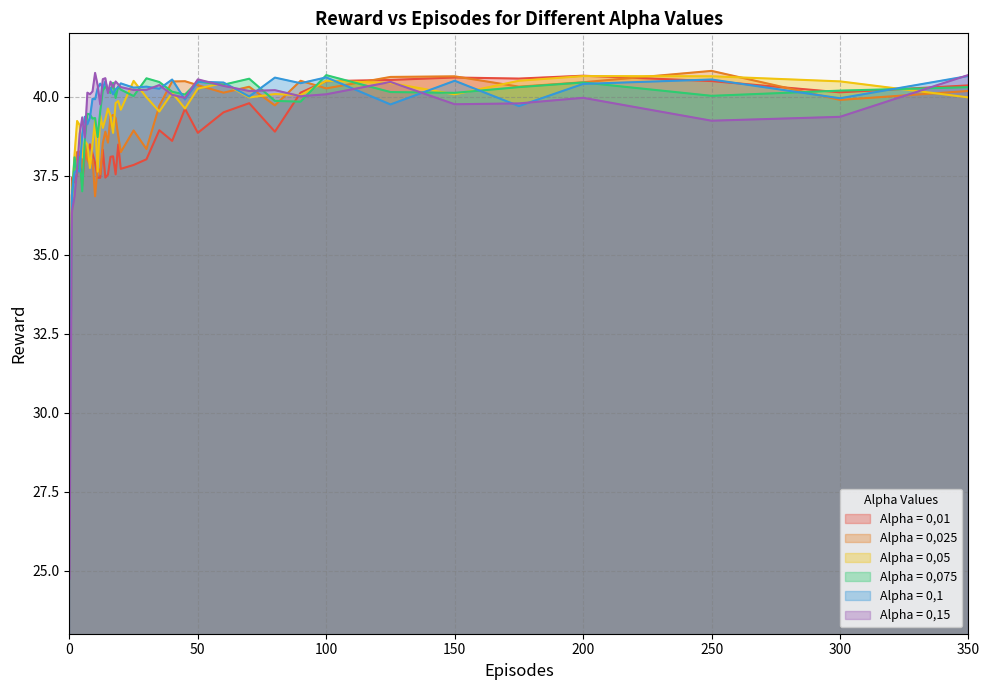

Which series has the largest range (max minus min)?

Alpha = 0,15